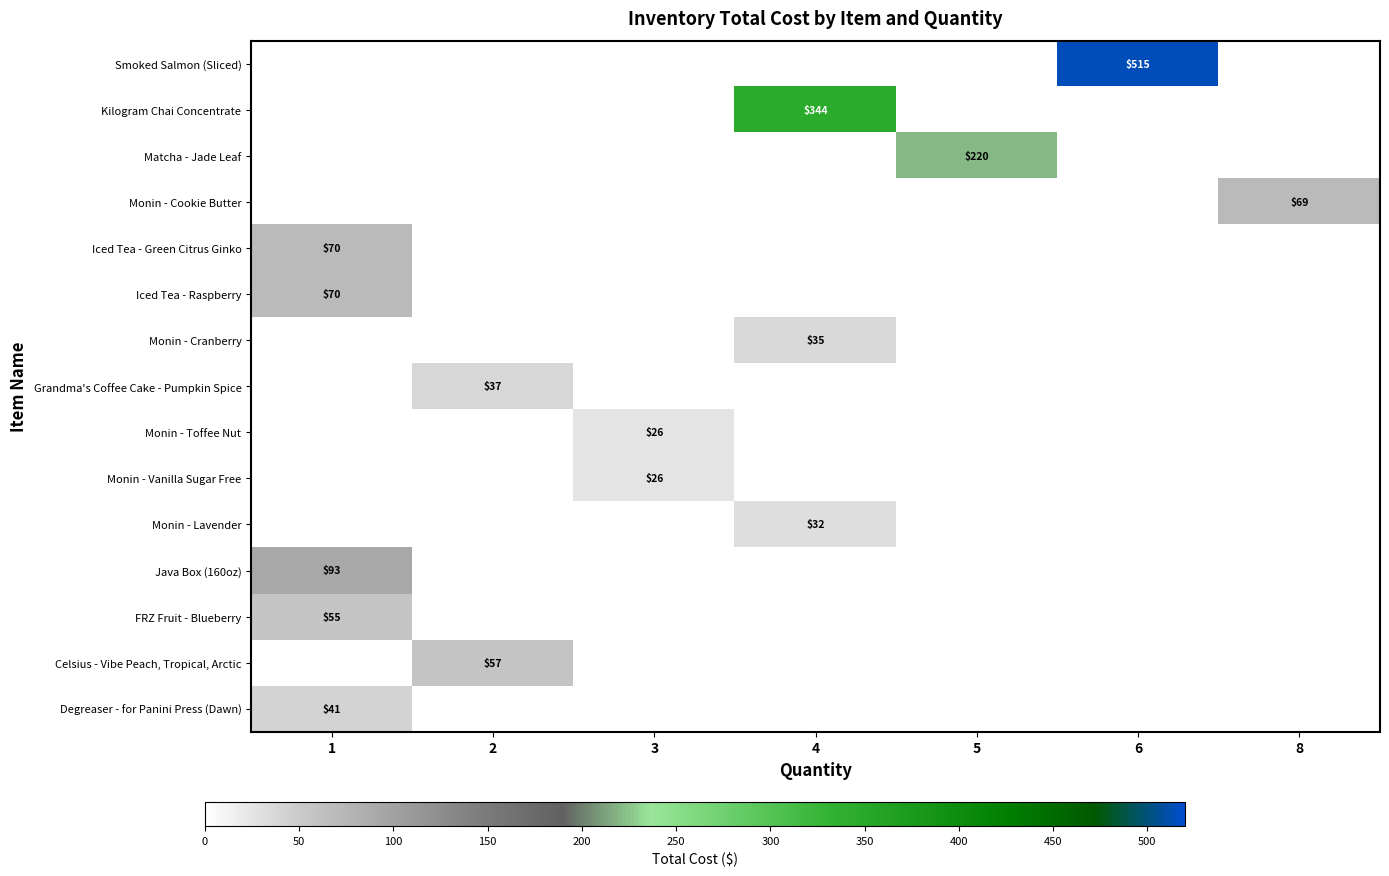

The value of FRZ Fruit - Blueberry at 1 is 55.0. True or false?

True